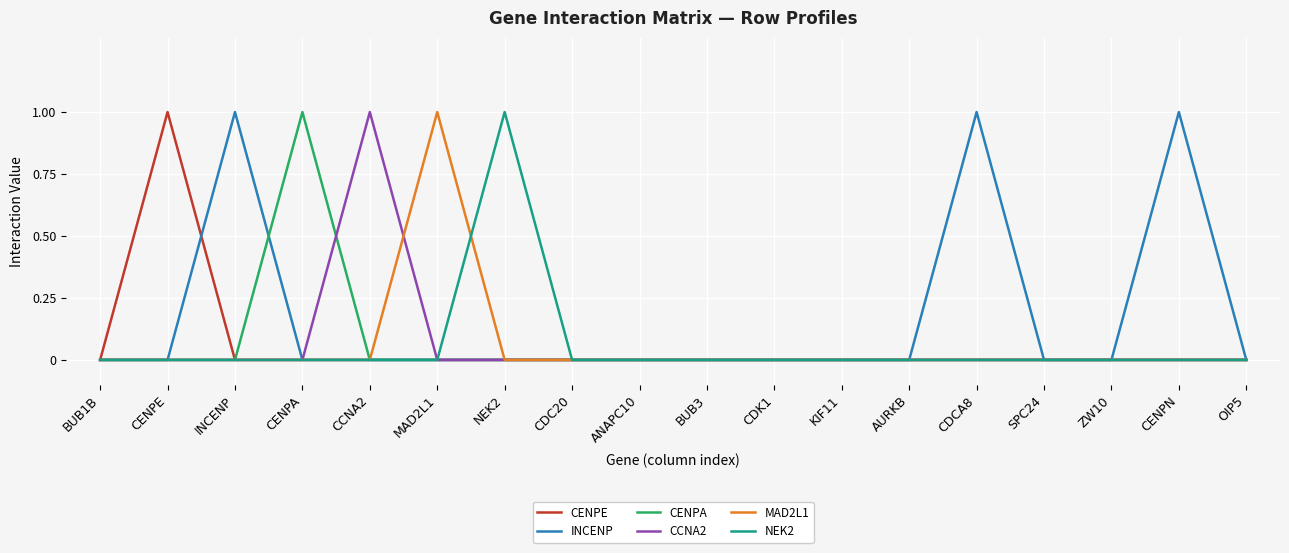

Is it true that INCENP equals 1 at KIF11?

False